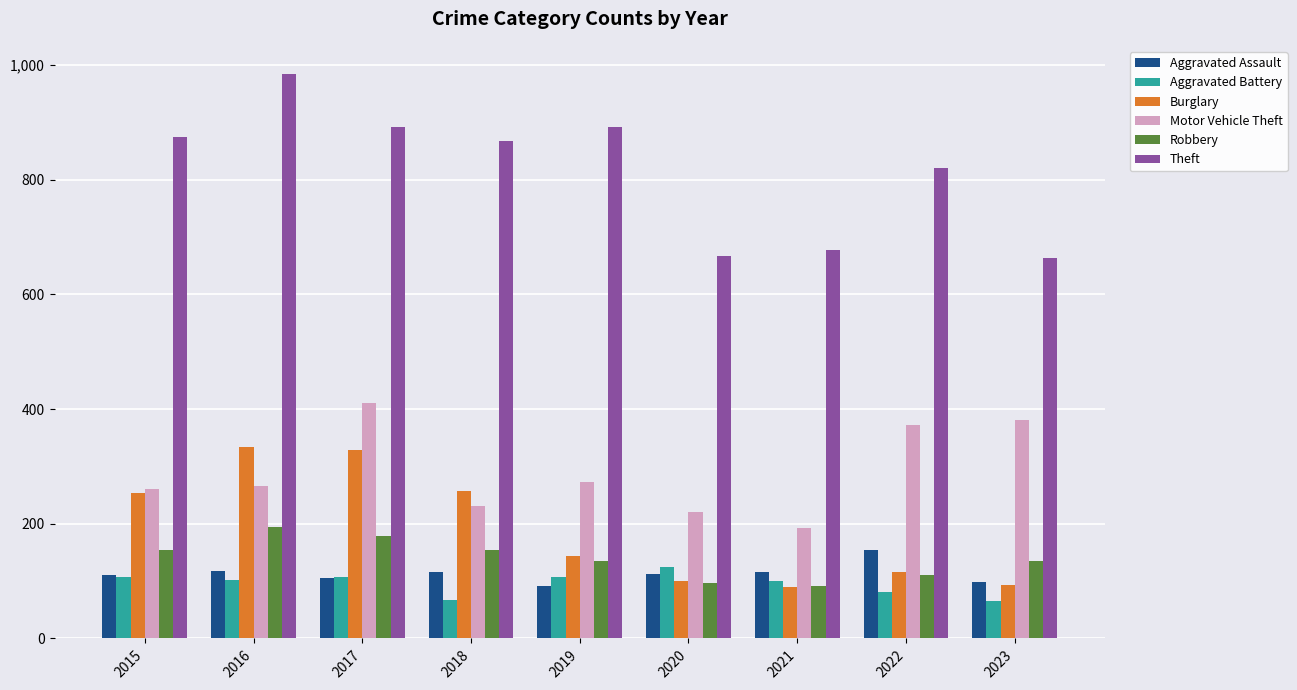

The value of Burglary at 2015 is 352. True or false?

False